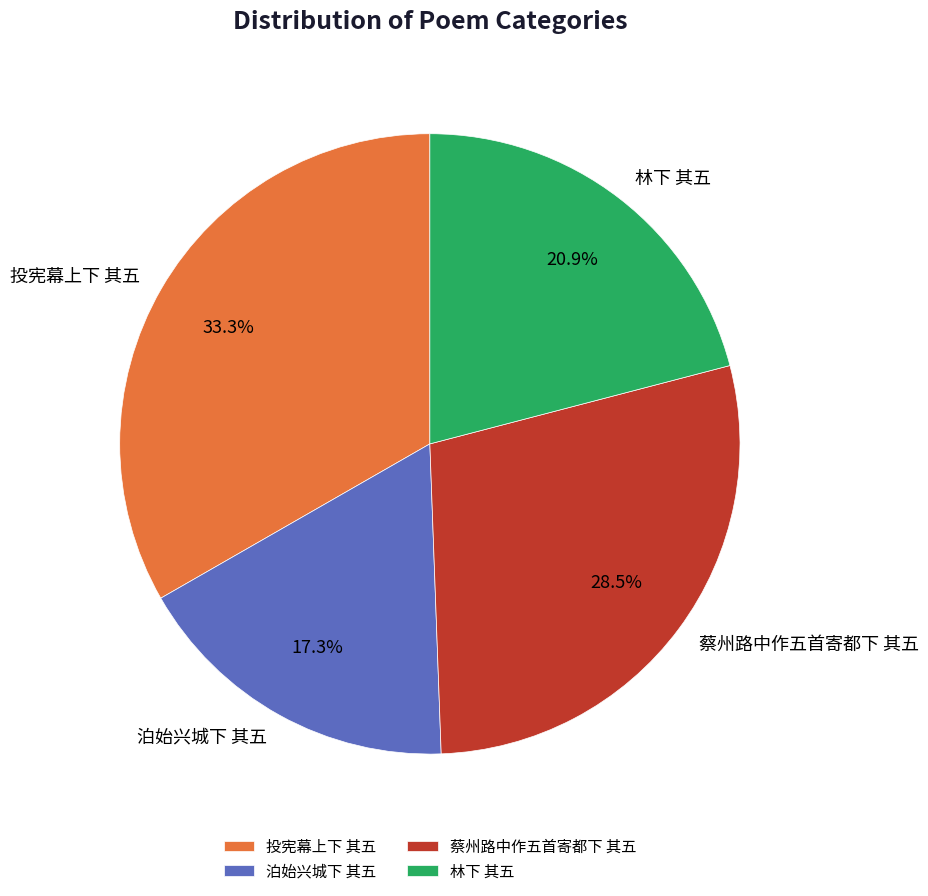

Which slice is the largest?

投宪幕上下 其五